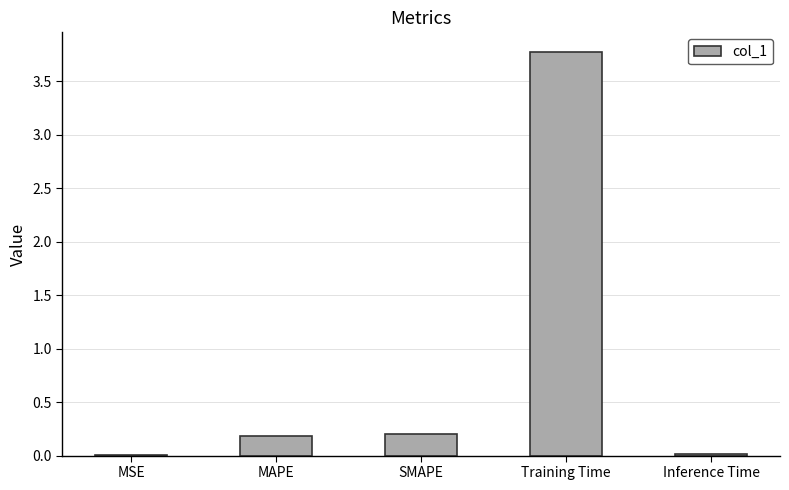

Which has a higher value, SMAPE or Inference Time?

SMAPE